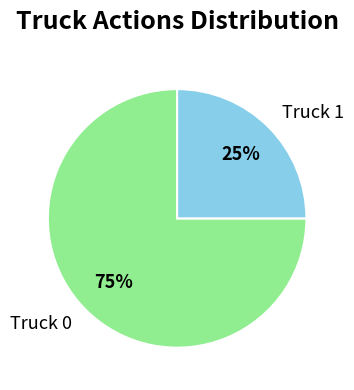

What percentage is the Truck 0 slice, to the nearest percent?

75%